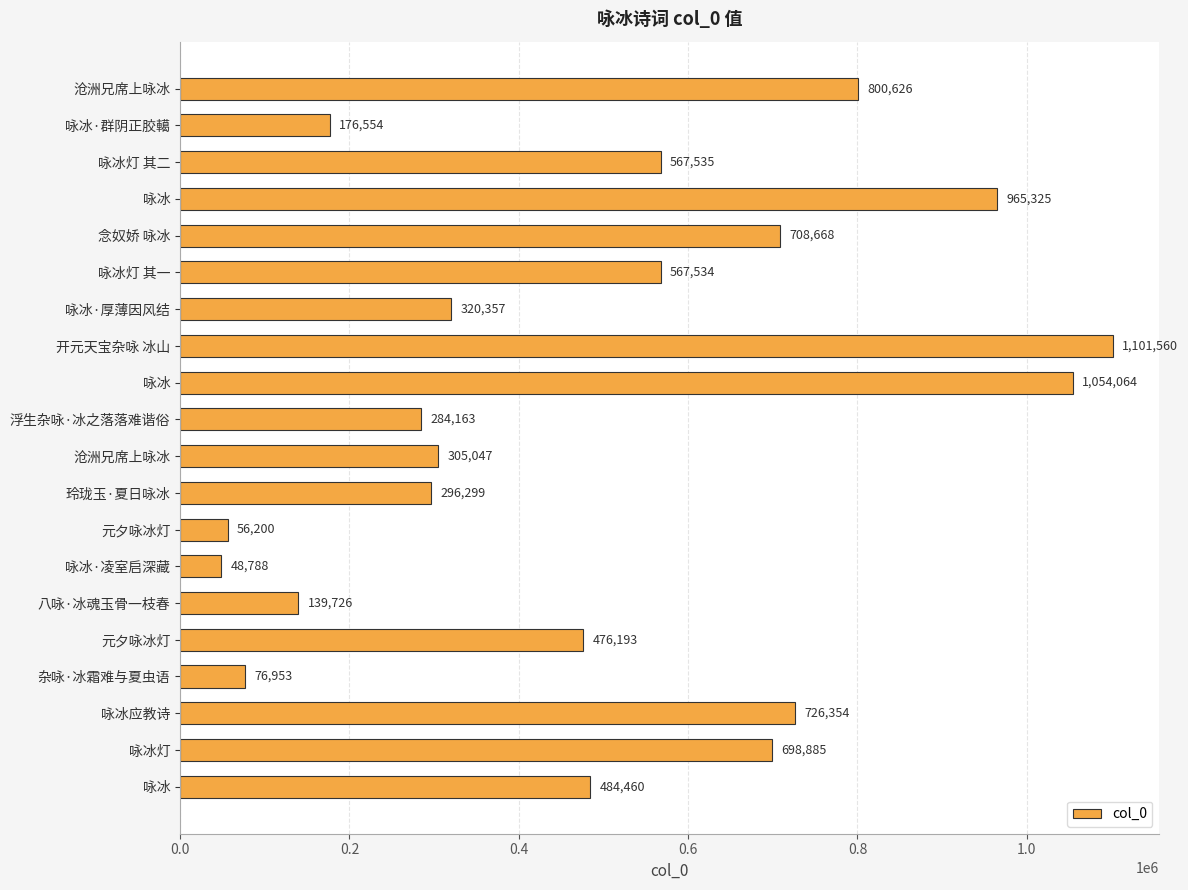

Does the chart contain stacked bars?

No